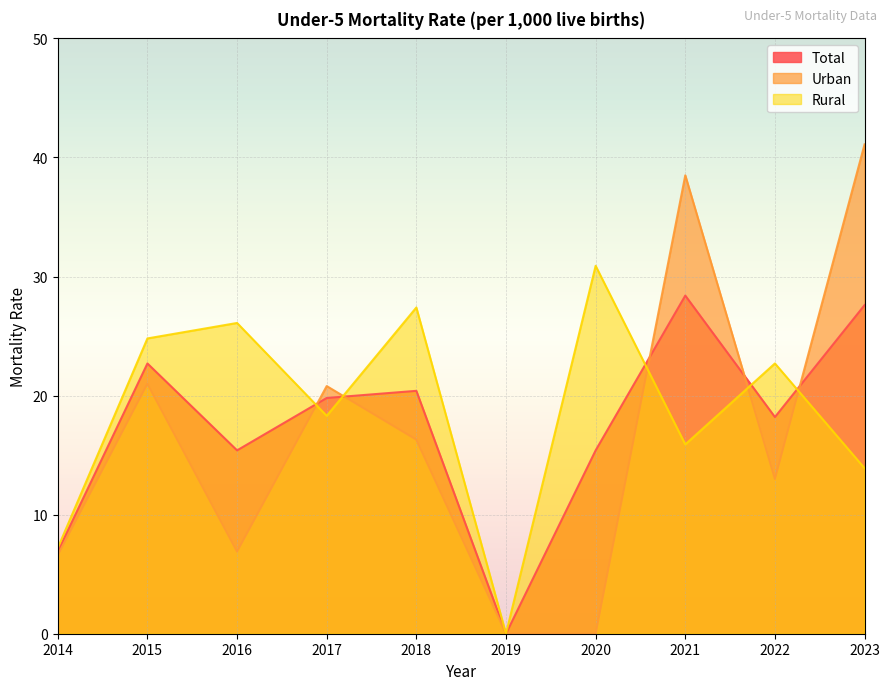

Where does the Total series first go above 19?

2015